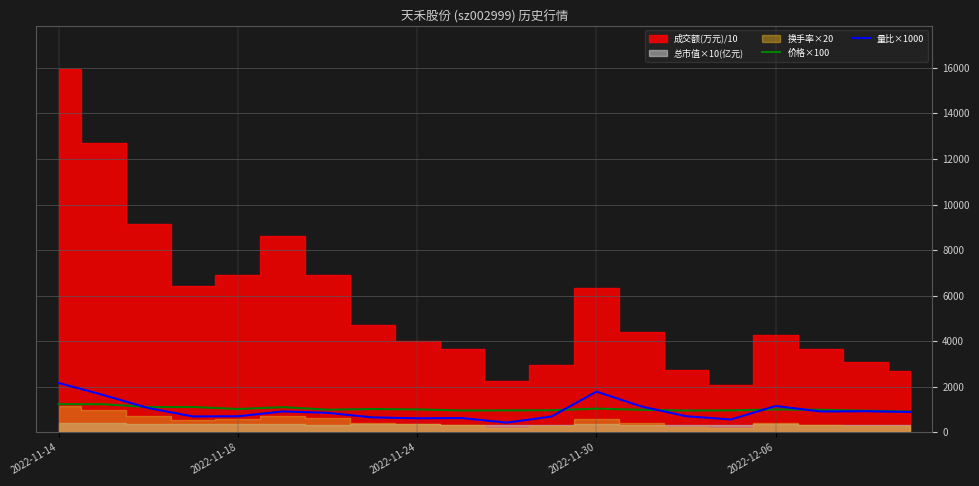

The value of 量比×1000 at 2022-11-24 is 620.0. True or false?

True